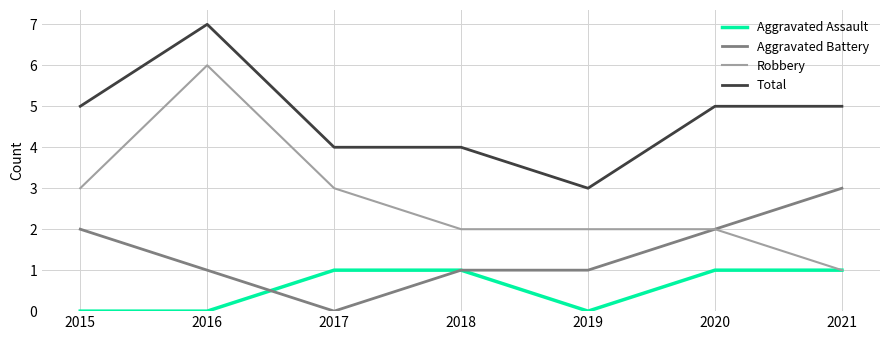

At 2016, list the series in order from smallest to largest.

Aggravated Assault, Aggravated Battery, Robbery, Total